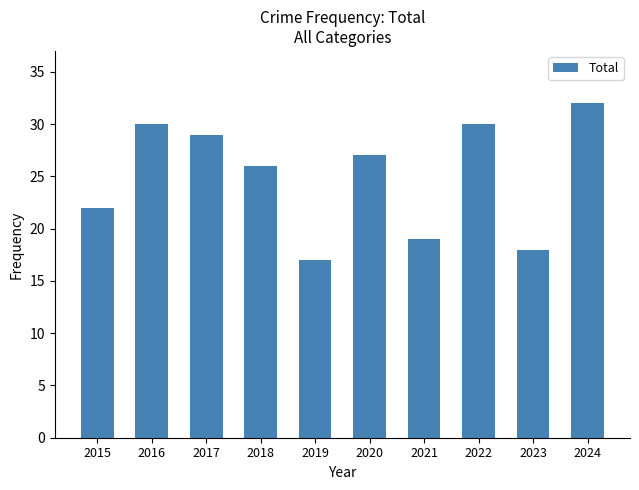

What is the value of the 5th bar from the left?

17